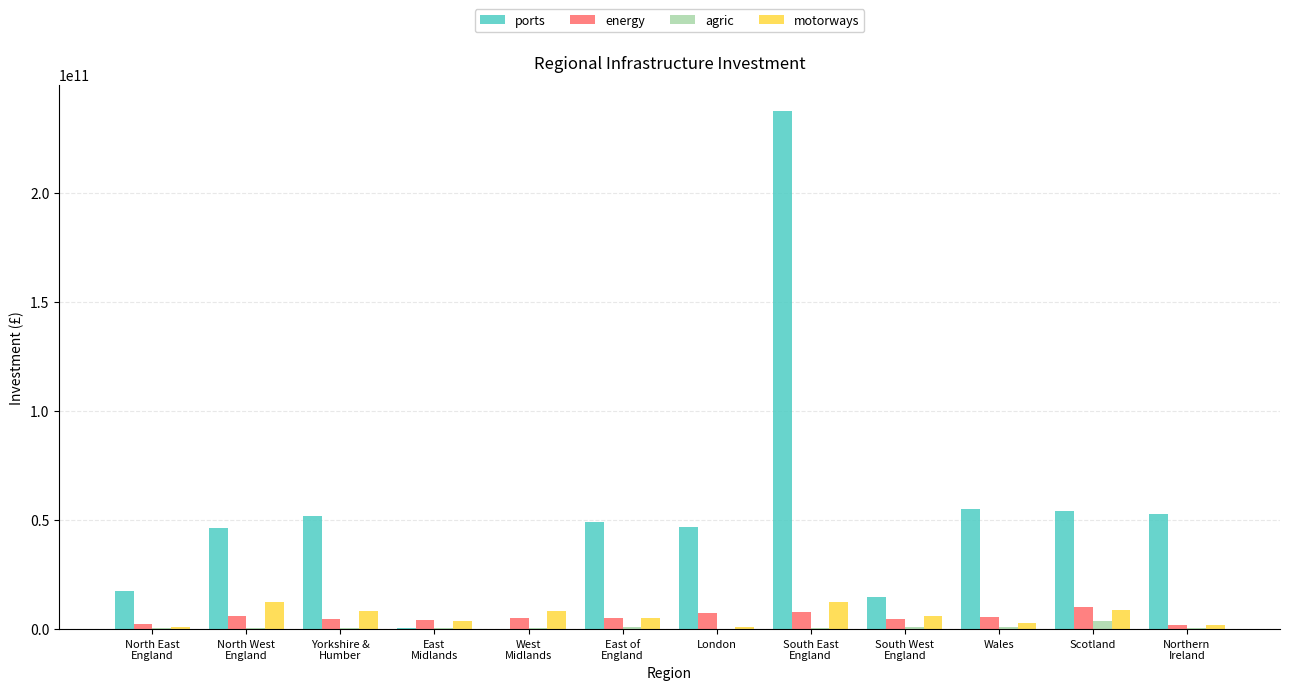

Which series has the largest total across all categories?

ports